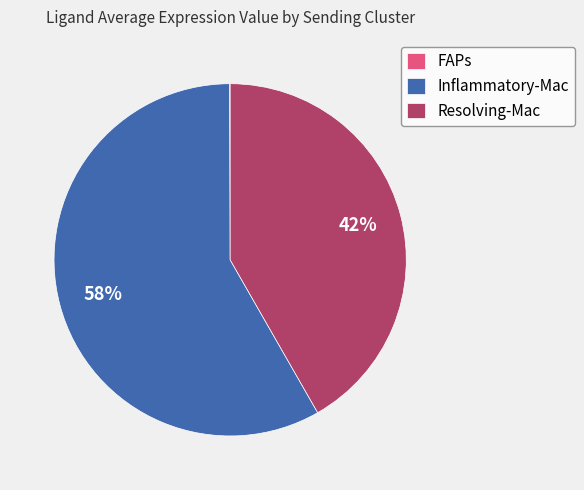

Which slice is the largest?

Inflammatory-Mac